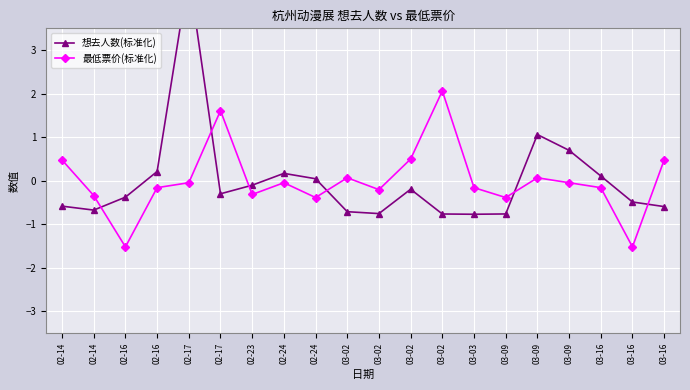

Which has a higher value, 03-02 or 03-03?

03-02